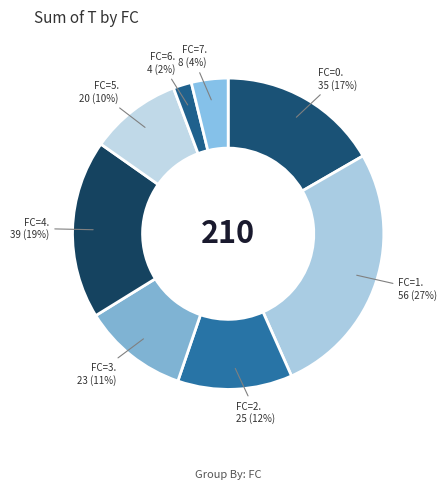

How many segments does this pie chart have?

8